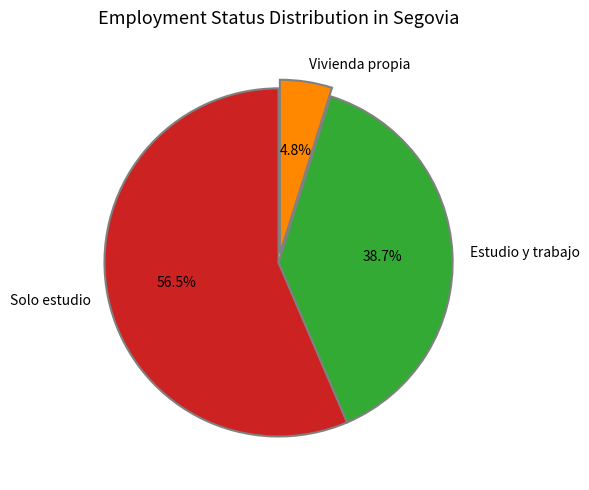

To the nearest percent, what percentage of the pie is Vivienda propia?

5%